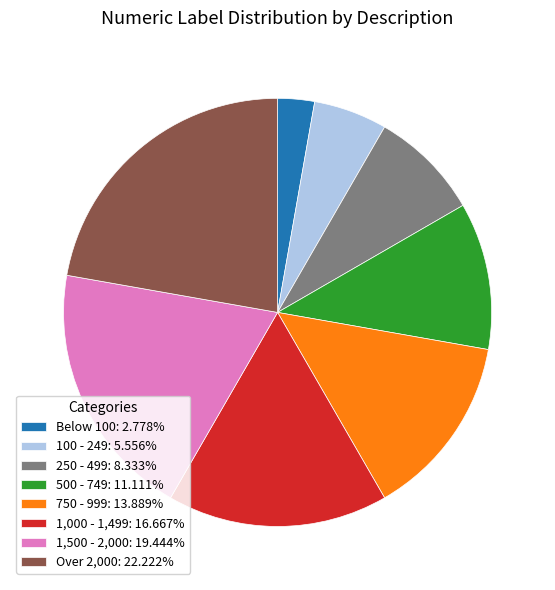

Is there any slice that represents more than half of the pie?

No